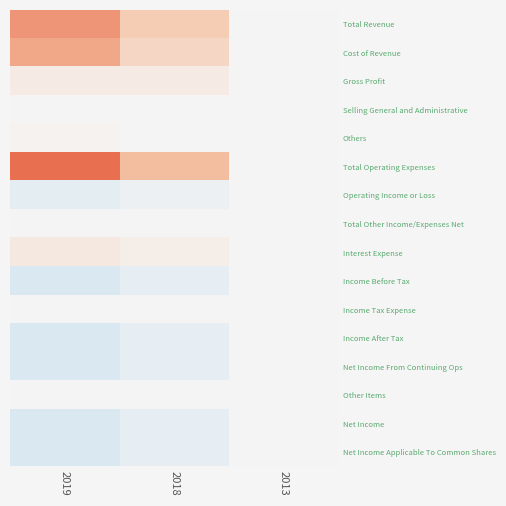

What is the maximum value shown in the chart?

7600